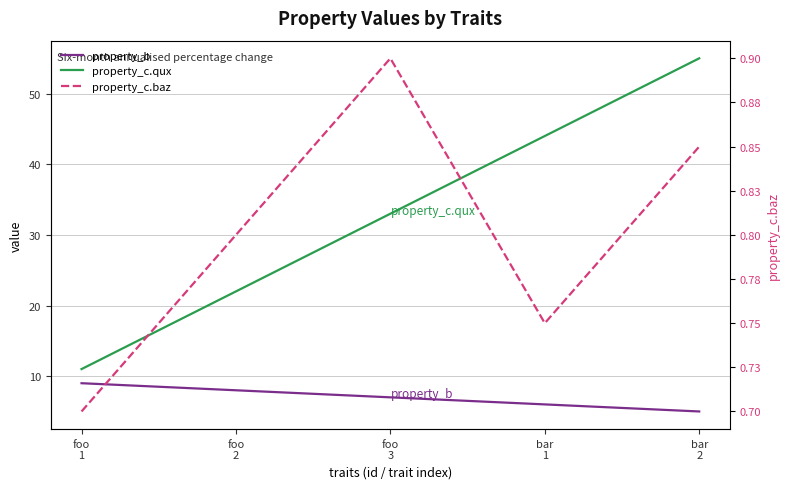

Where is property_b nearest to the value 7?

foo
3